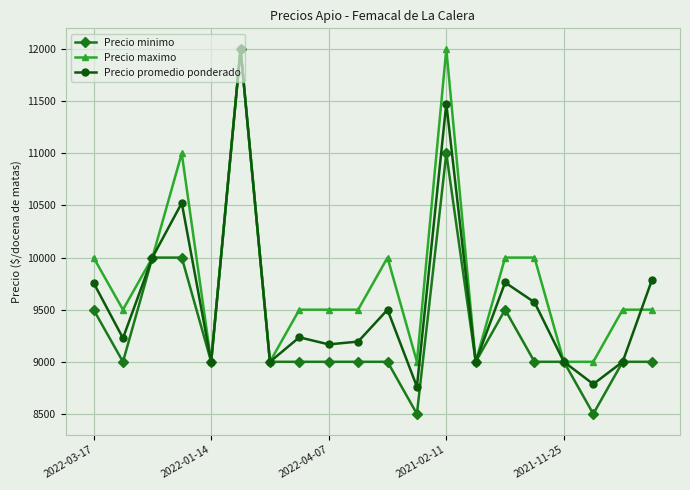

Which series has the largest total across all categories?

Precio maximo